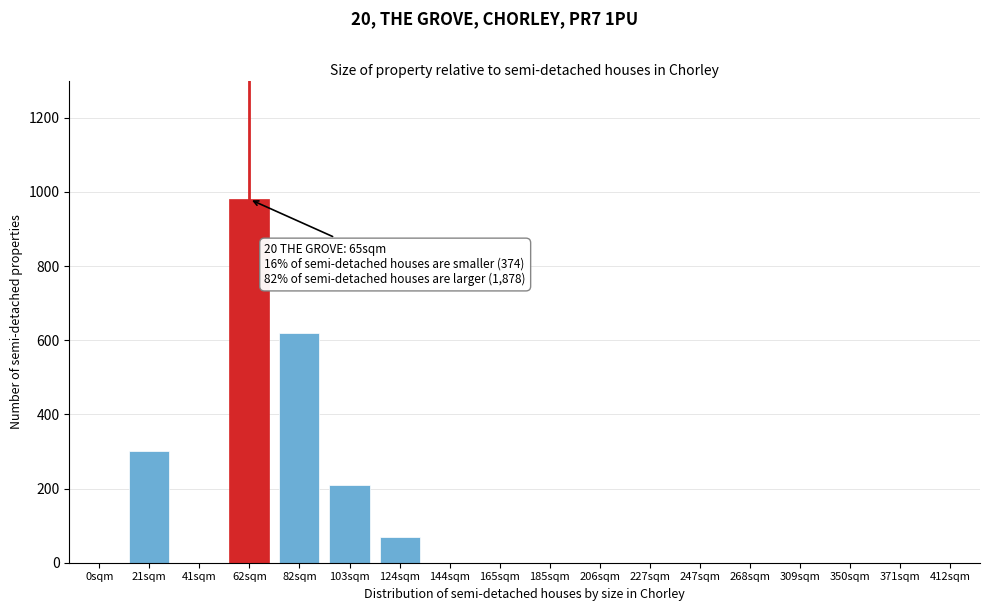

Reading left to right, transcribe all the data shown in this chart.

0sqm=0	21sqm=300	41sqm=0	62sqm=980	82sqm=620	103sqm=210	124sqm=70	144sqm=0	165sqm=0	185sqm=0	206sqm=0	227sqm=0	247sqm=0	268sqm=0	309sqm=0	350sqm=0	371sqm=0	412sqm=0